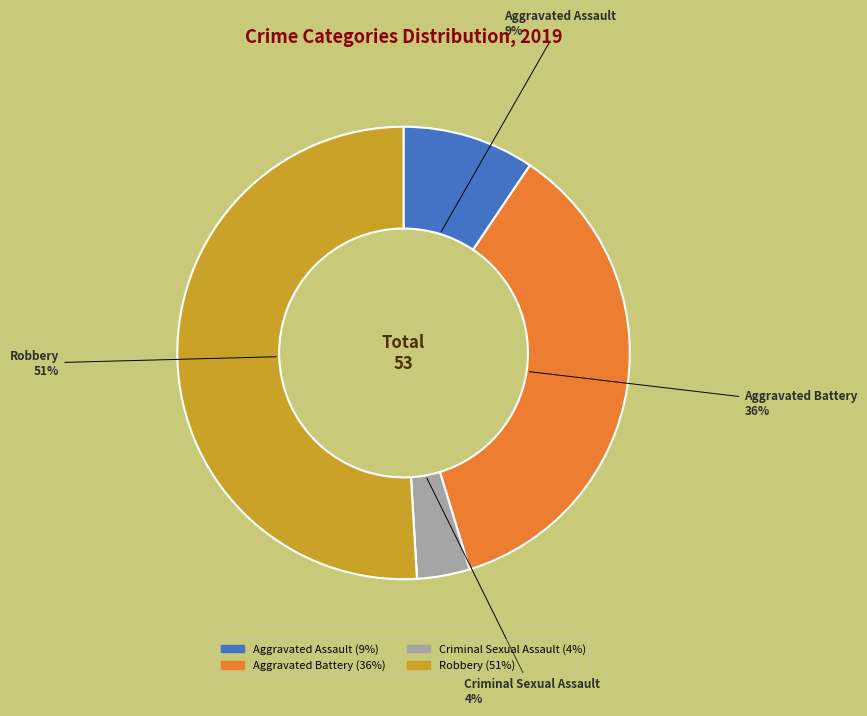

Is there a majority slice in this chart?

Yes